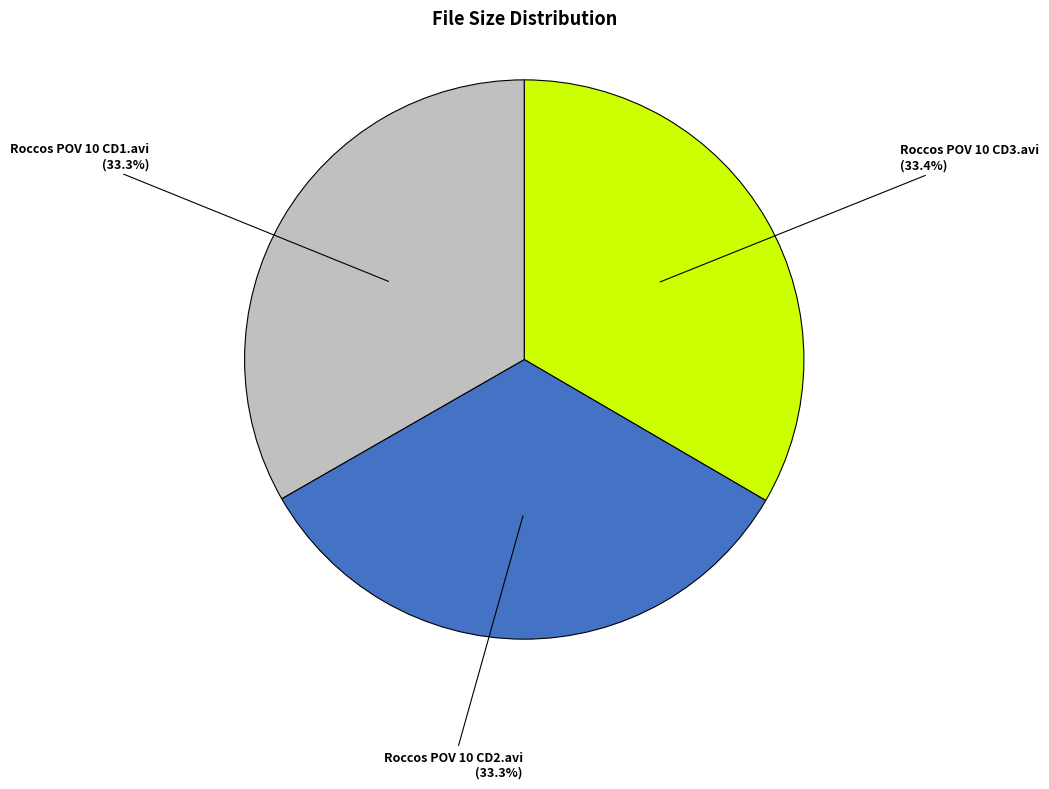

Approximately how many times larger is the value at Roccos POV 10 CD3.avi (33.4%) compared to Roccos POV 10 CD2.avi (33.3%)?

1.0